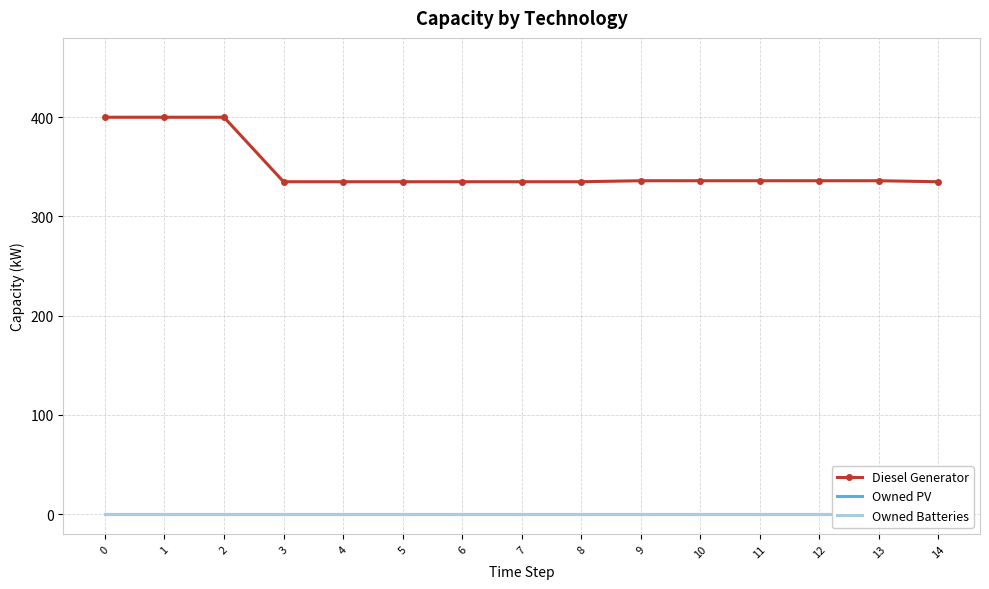

True or false: Diesel Generator and Owned Batteries intersect in this chart.

False